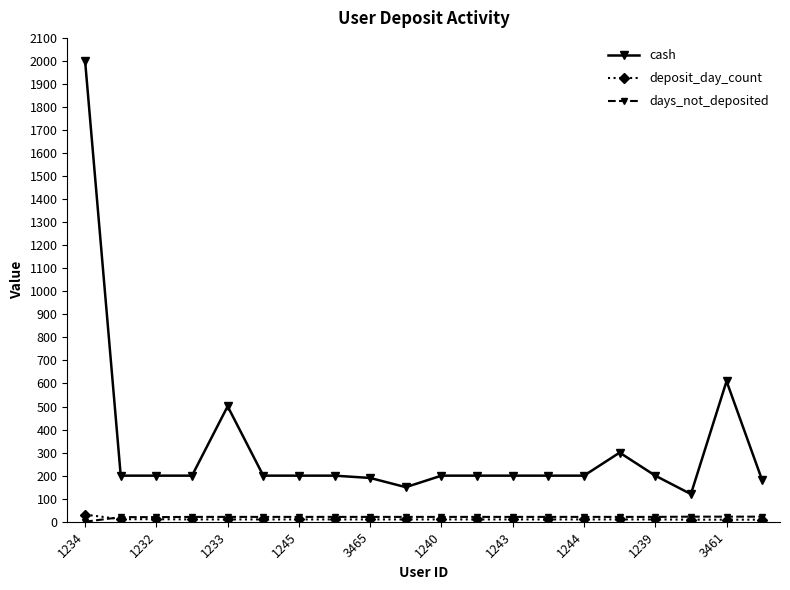

True or false: days_not_deposited and cash intersect in this chart.

False